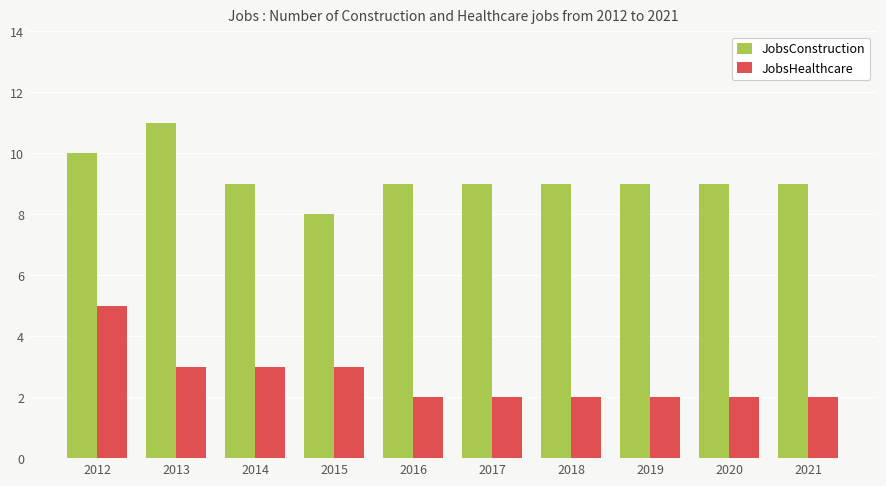

Reading left to right, transcribe all the data shown in this chart.

JobsConstruction: 2012=10	2013=11	2014=9	2015=8	2016=9	2017=9	2018=9	2019=9	2020=9	2021=9
JobsHealthcare: 2012=5	2013=3	2014=3	2015=3	2016=2	2017=2	2018=2	2019=2	2020=2	2021=2